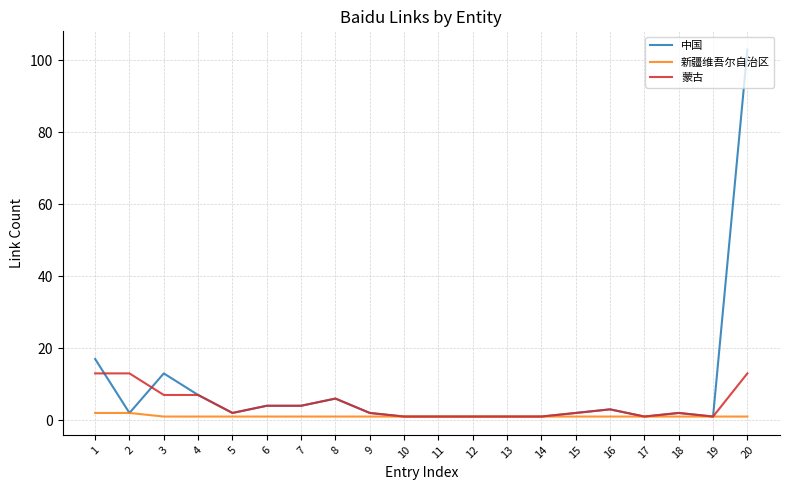

At which category does 中国 reach its first local peak?

3